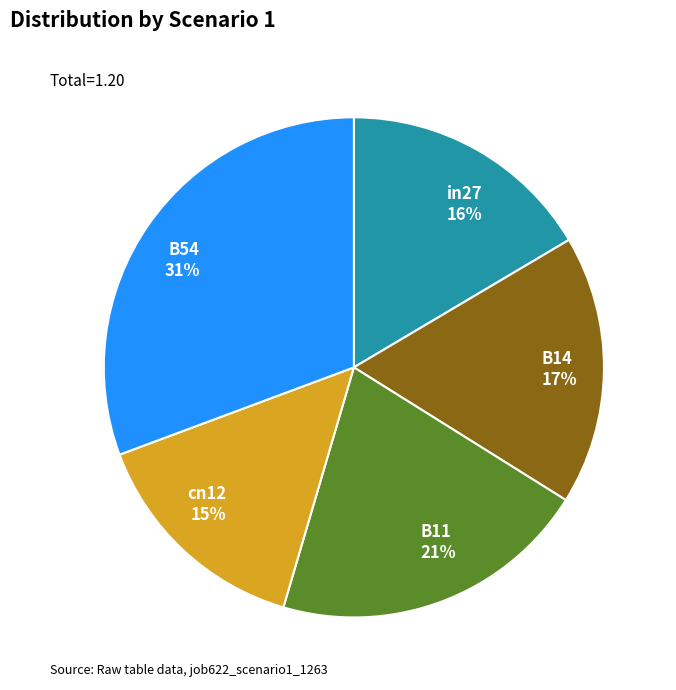

The B11 slice represents 21% of the pie. True or false?

True